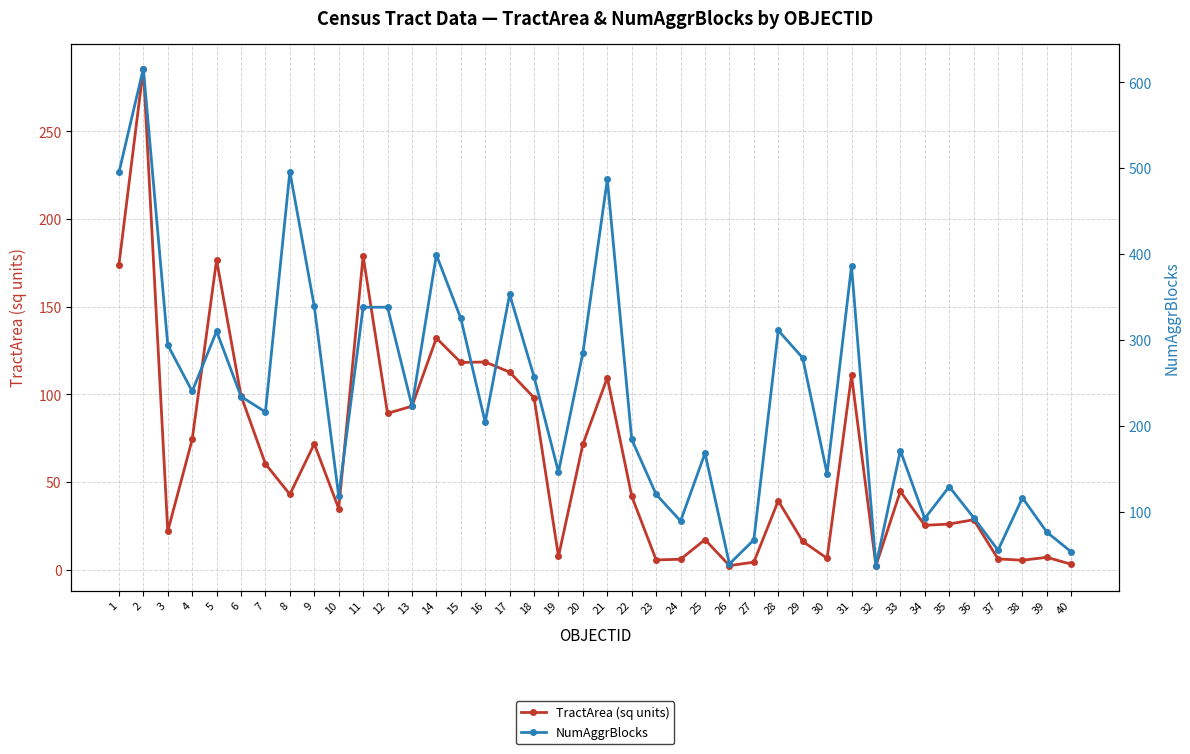

True or false: TractArea (sq units) and NumAggrBlocks cross at least once.

False